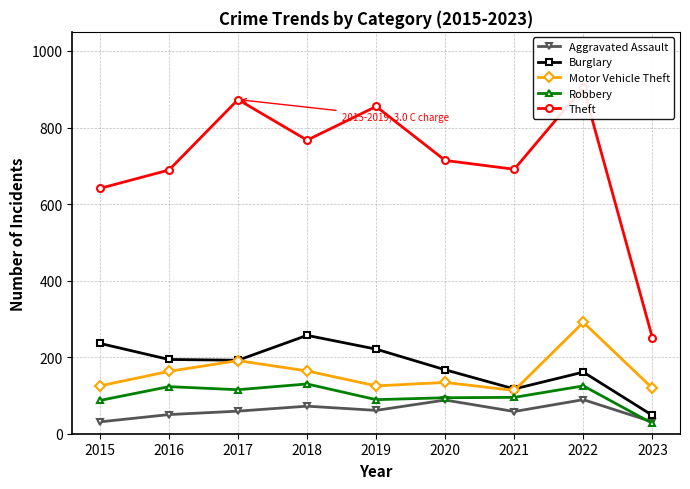

At which label is Burglary closest to 152?

2022